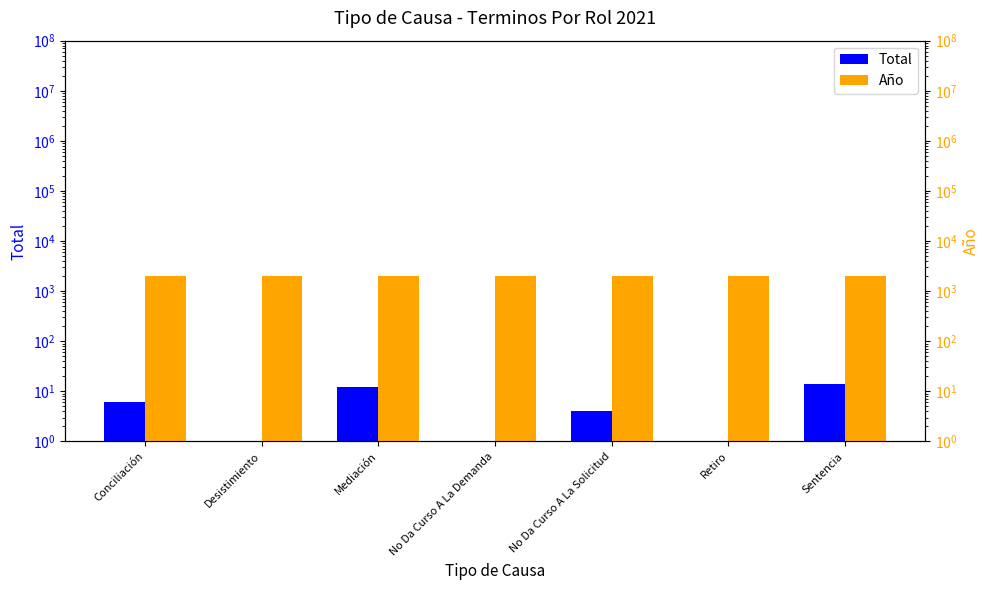

Which series has the widest spread of values?

Total